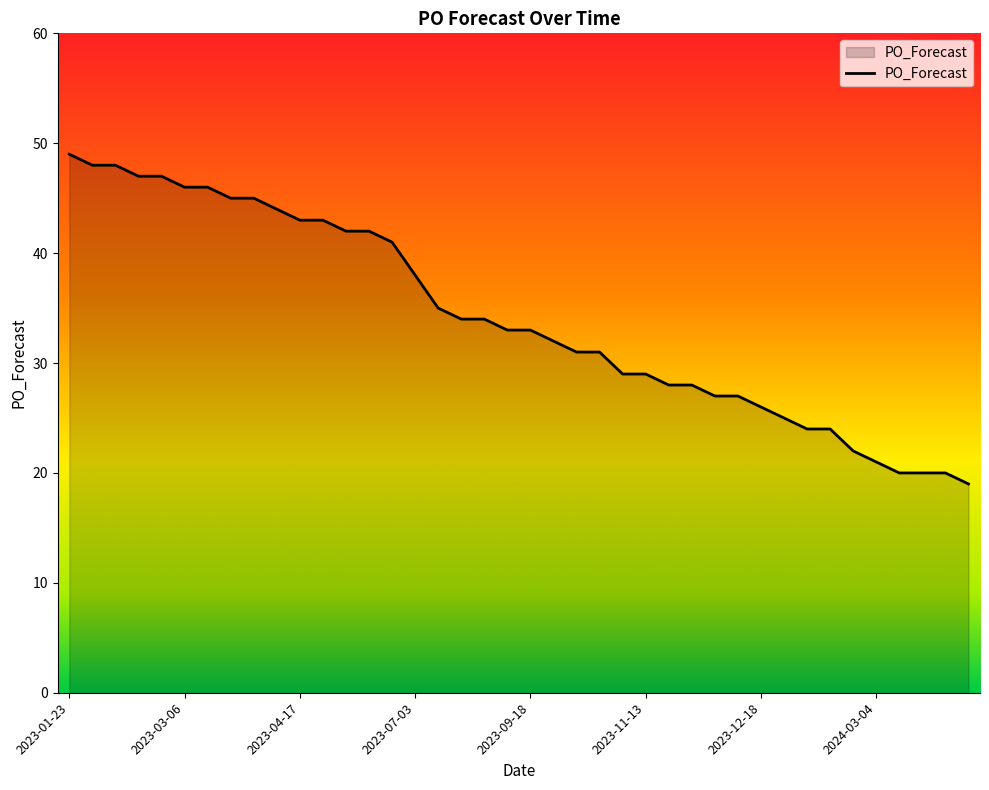

What is the minimum value shown in the chart?

19